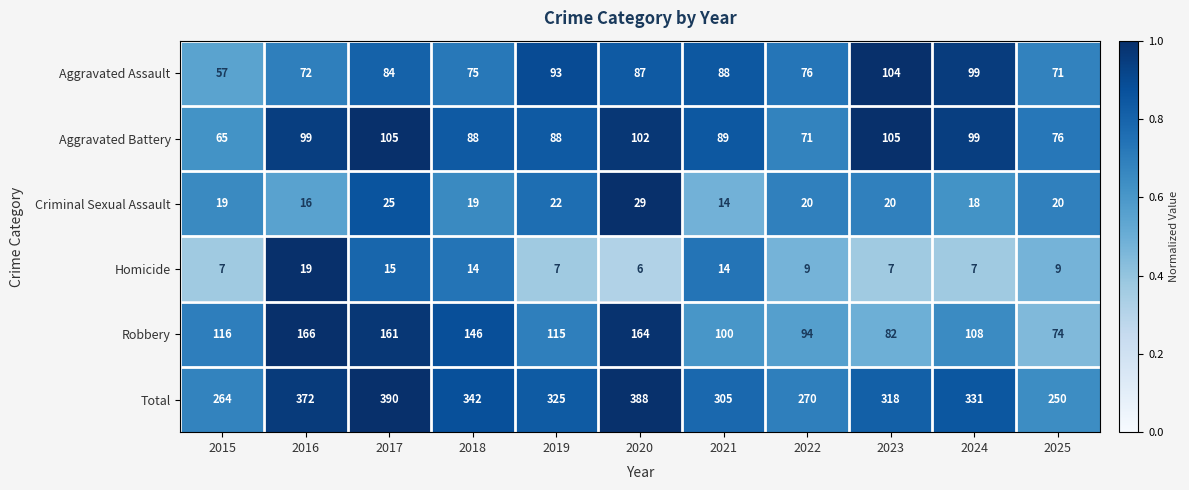

Is it true that Homicide equals 6 at 2020?

True